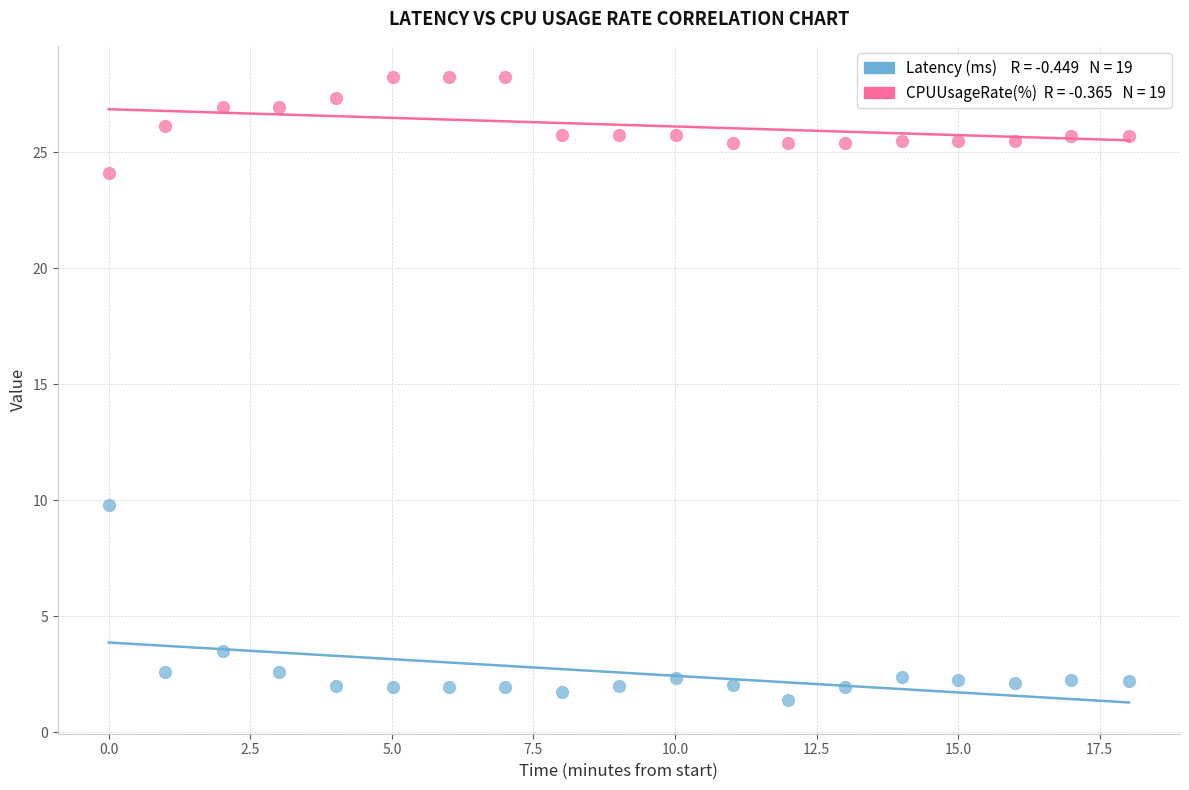

Across all data points, what is the range of X values (max minus min)?

18.0